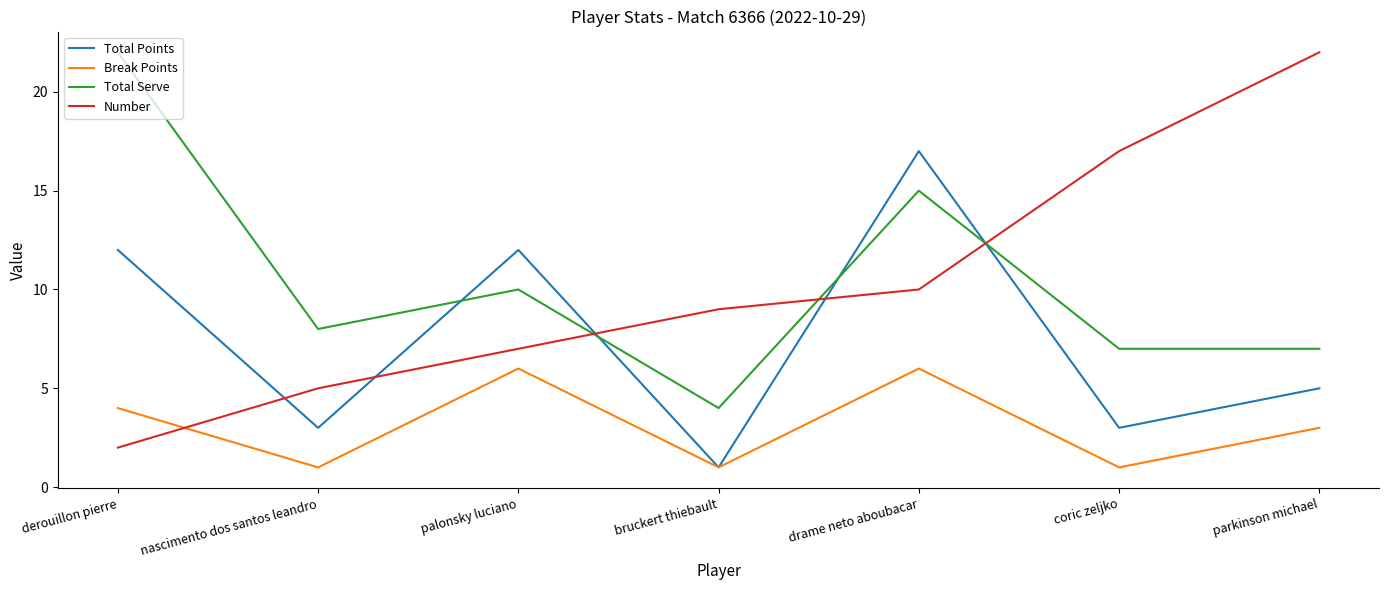

Which series ends up on top after the final intersection of Number and Total Points?

Number